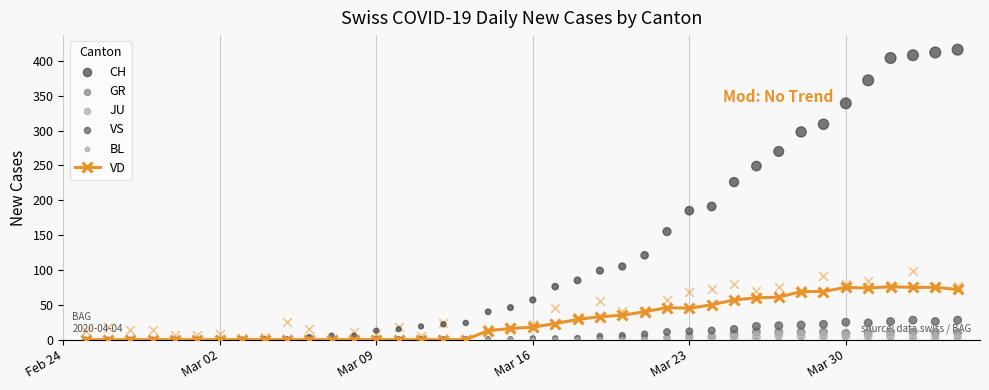

At how many categories does at least one series exceed 405?

3